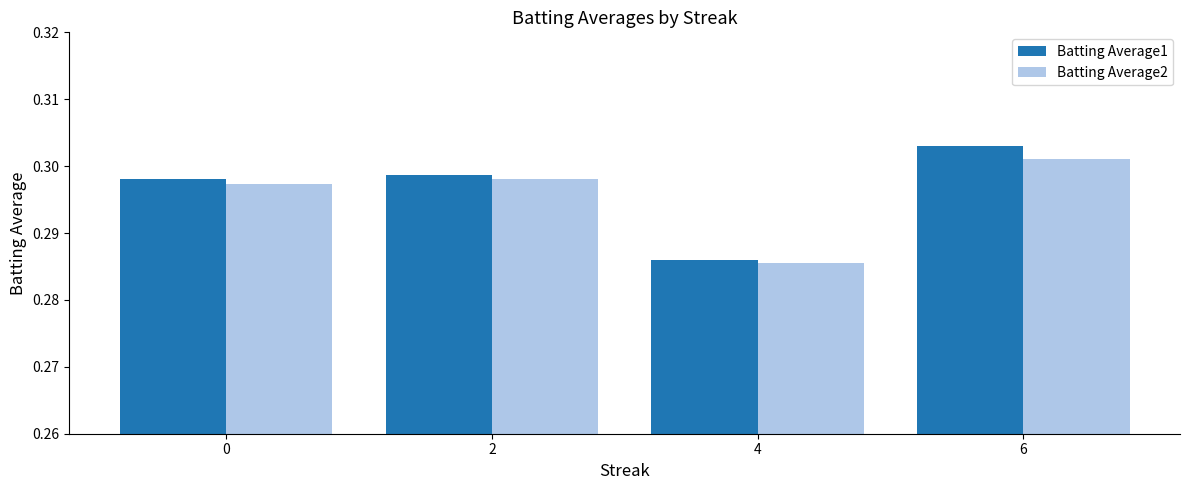

List the labels in order of Batting Average1 value, smallest first.

4, 0, 2, 6